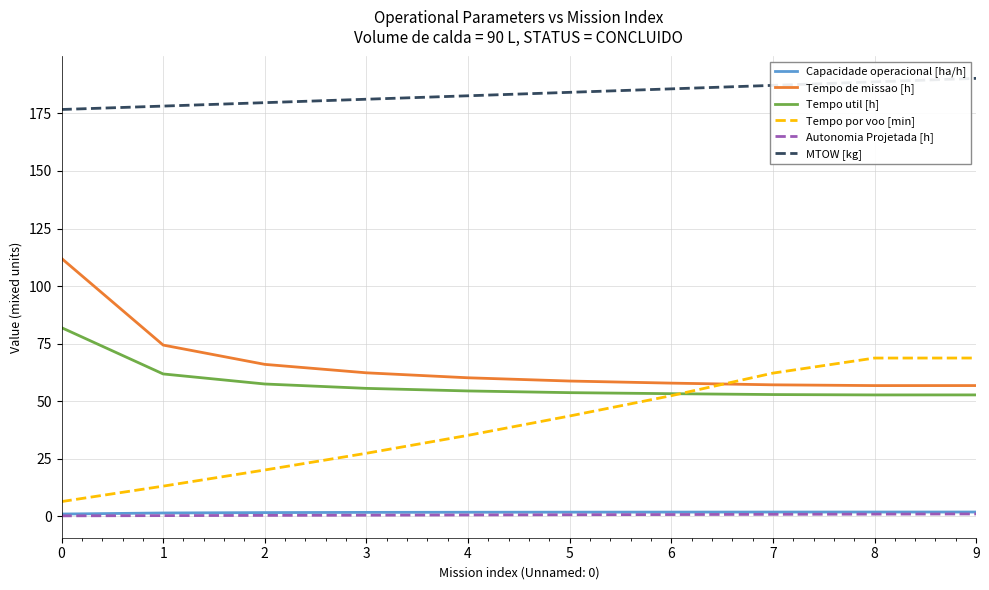

How many lines are shown in the chart?

6